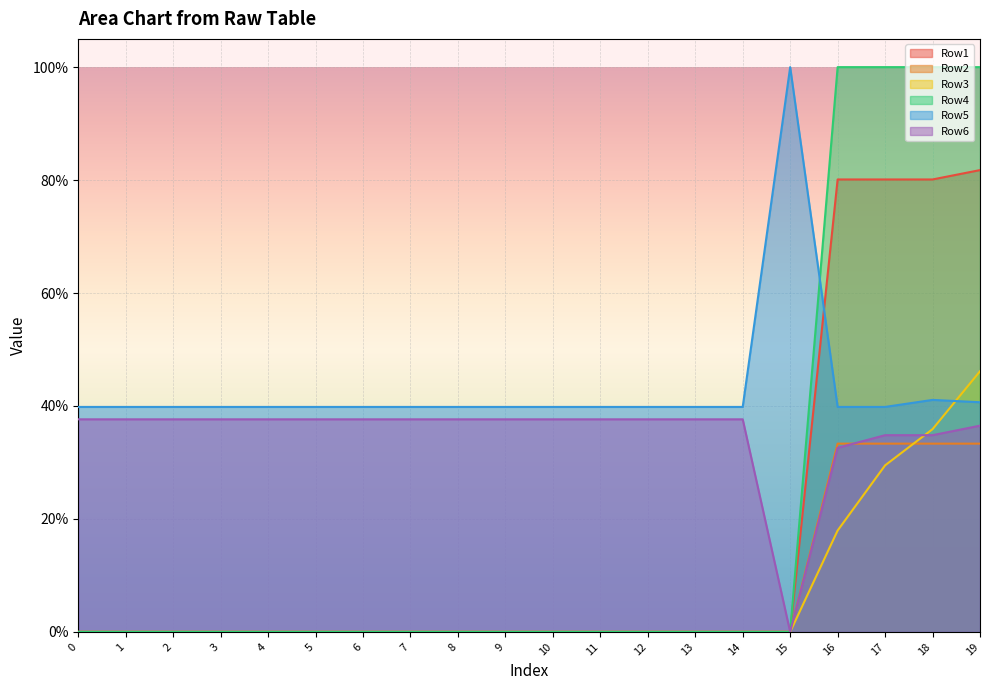

List the labels in order of Row2 value, smallest first.

0, 1, 2, 3, 4, 5, 6, 7, 8, 9, 10, 11, 12, 13, 14, 15, 16, 17, 18, 19